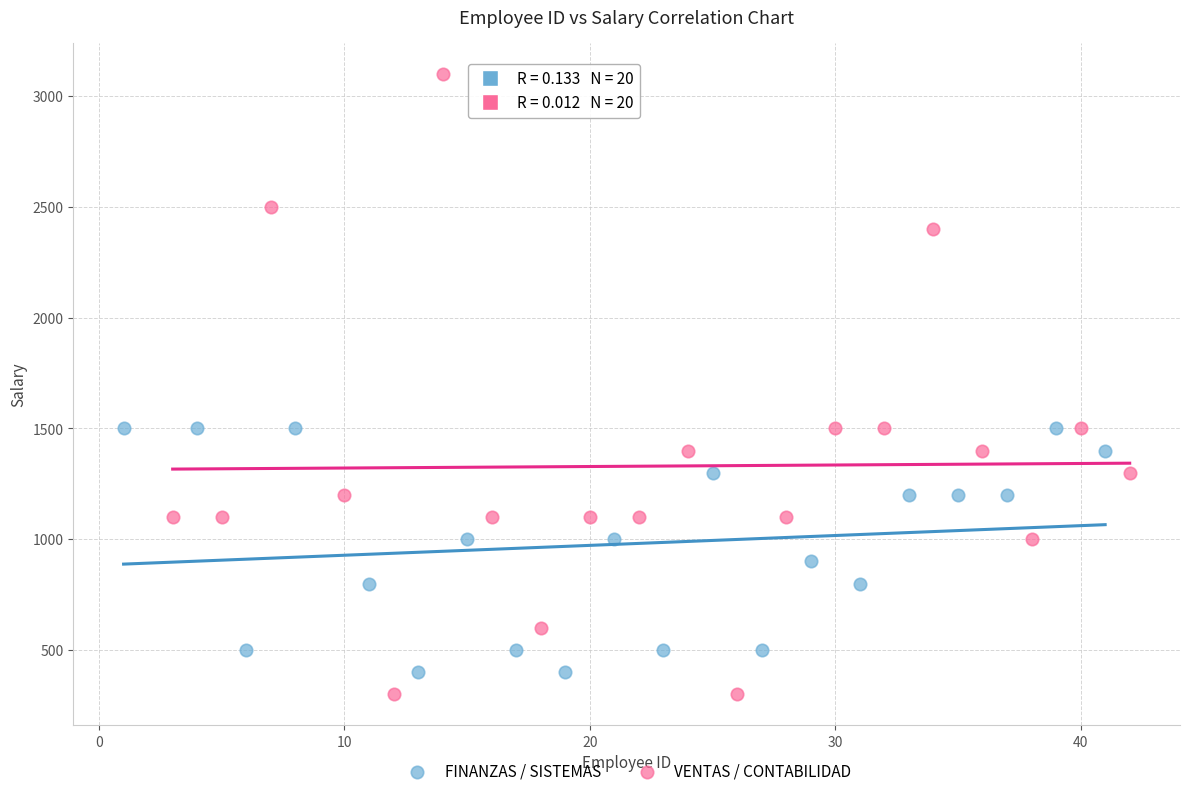

What are all the series names shown in the legend?

FINANZAS / SISTEMAS, VENTAS / CONTABILIDAD